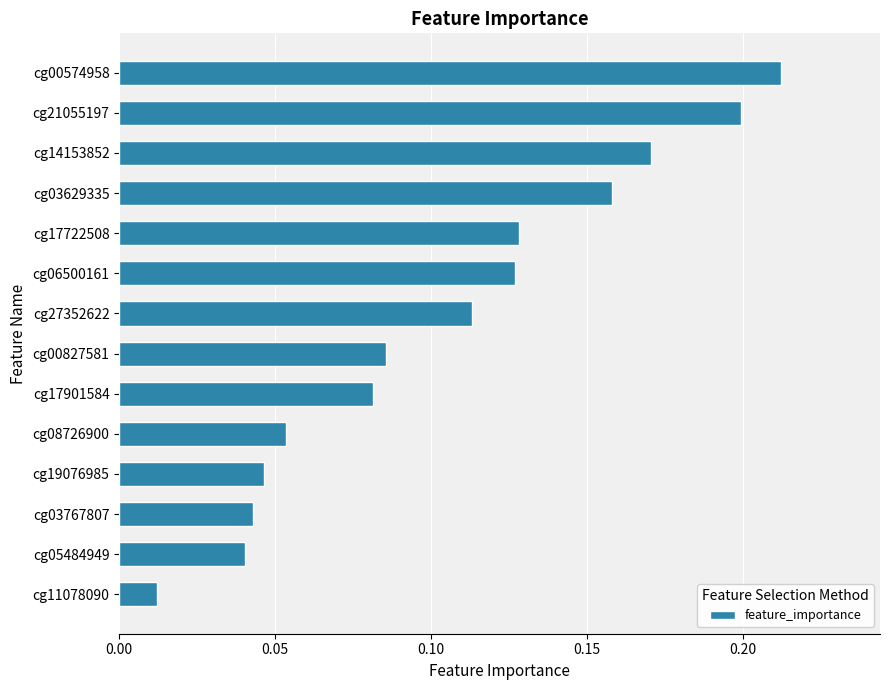

How many series are shown in this chart?

1